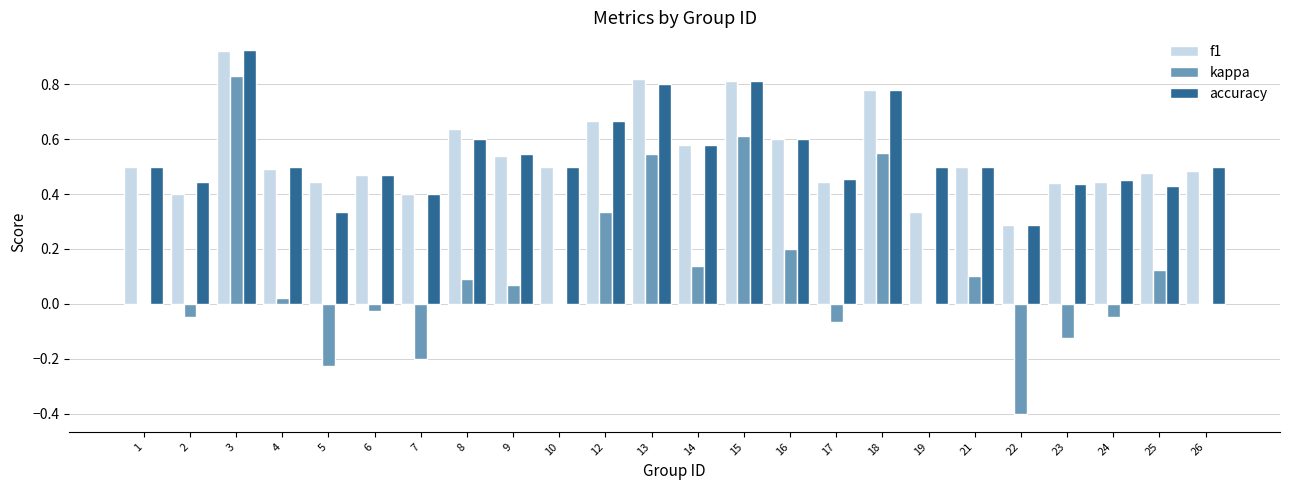

Which category has the highest value in the f1 series?

3